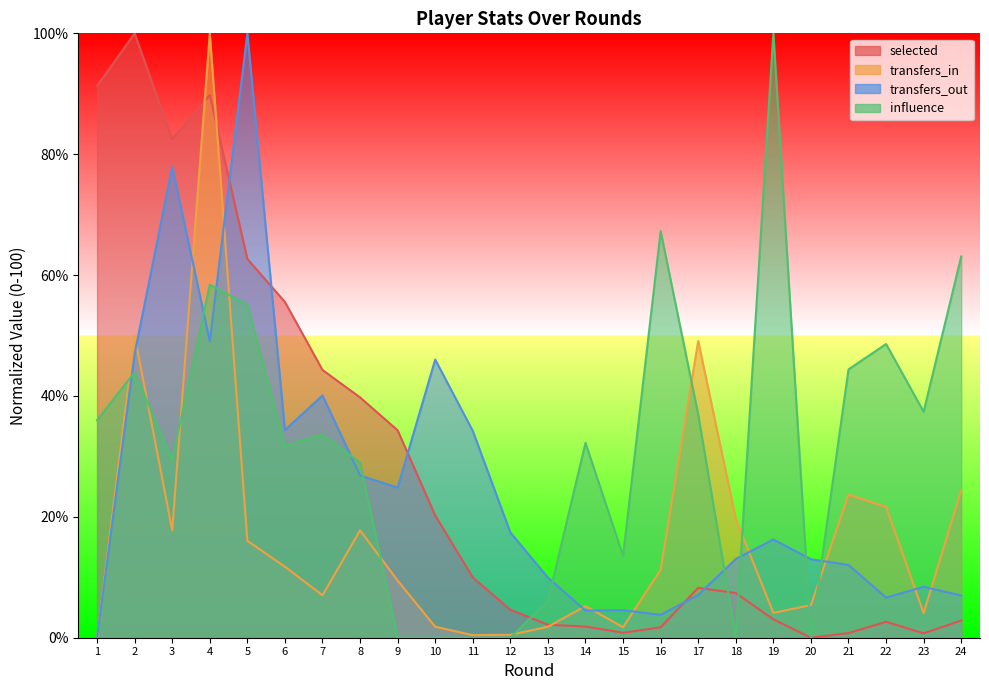

In transfers_in, how many points are lower than both neighbors (excluding endpoints)?

6